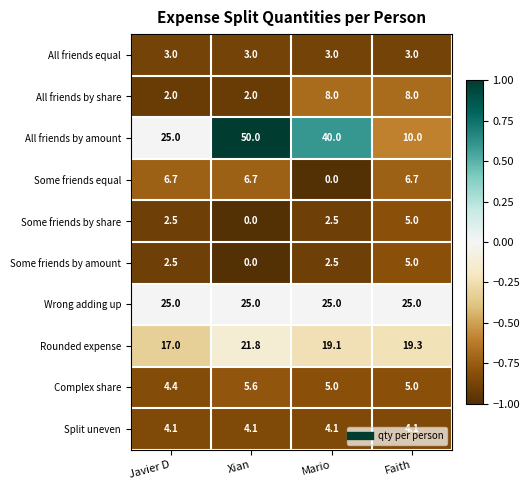

The Complex share series shows 8.5 at Mario. True or false?

False